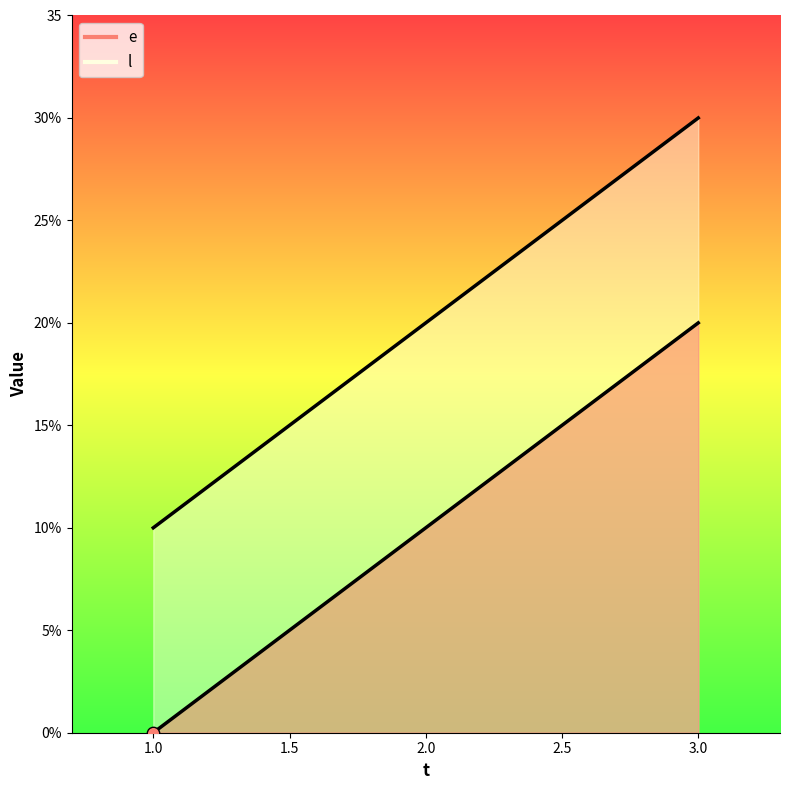

What are all the series names shown in the legend?

e, l